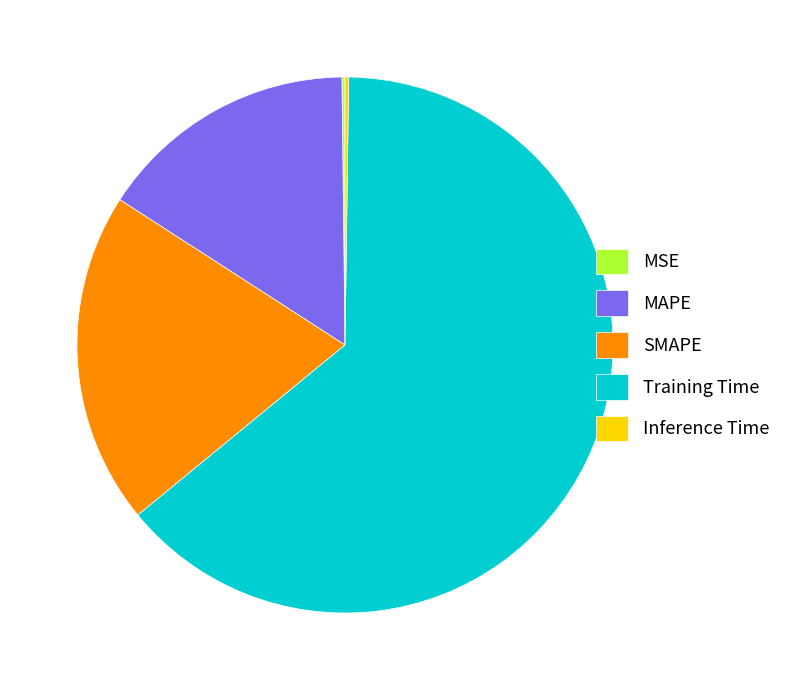

The MAPE slice represents 16% of the pie. True or false?

True